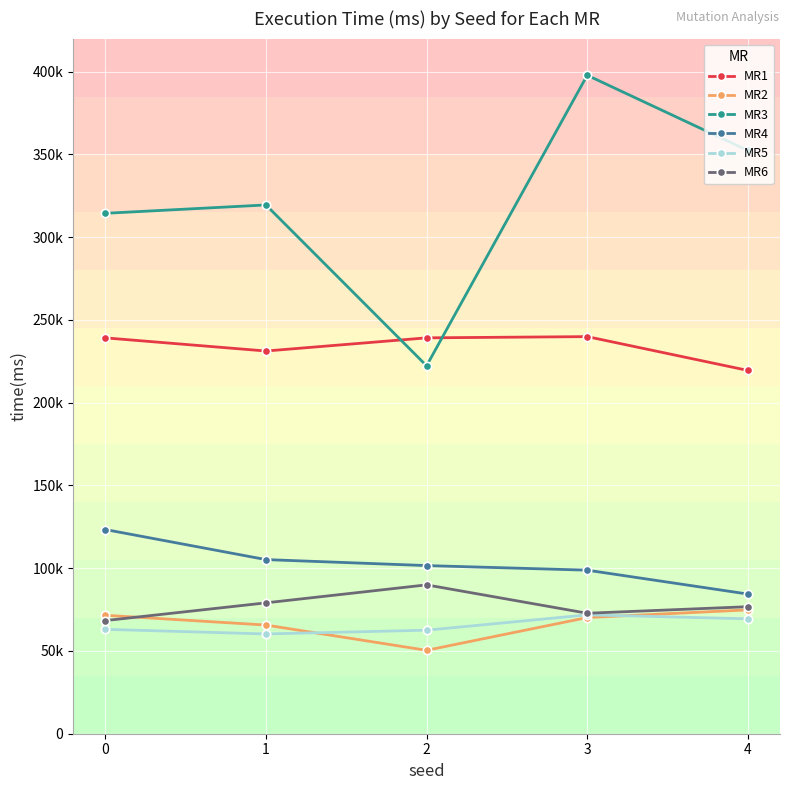

Is the value of MR1 at 2 greater than the value of MR2 at 4?

Yes